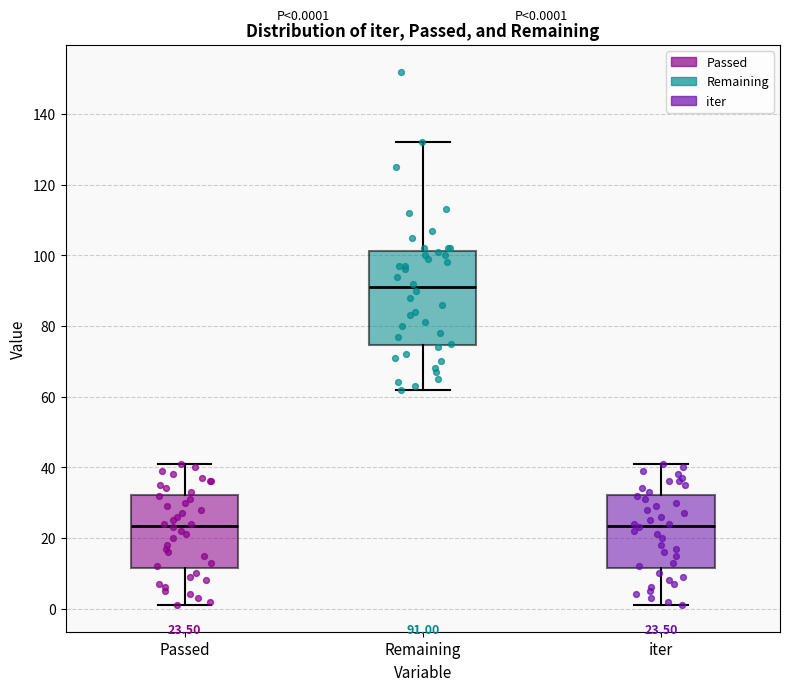

Comparing the boxes themselves (not the whiskers), which one is the tallest?

Remaining